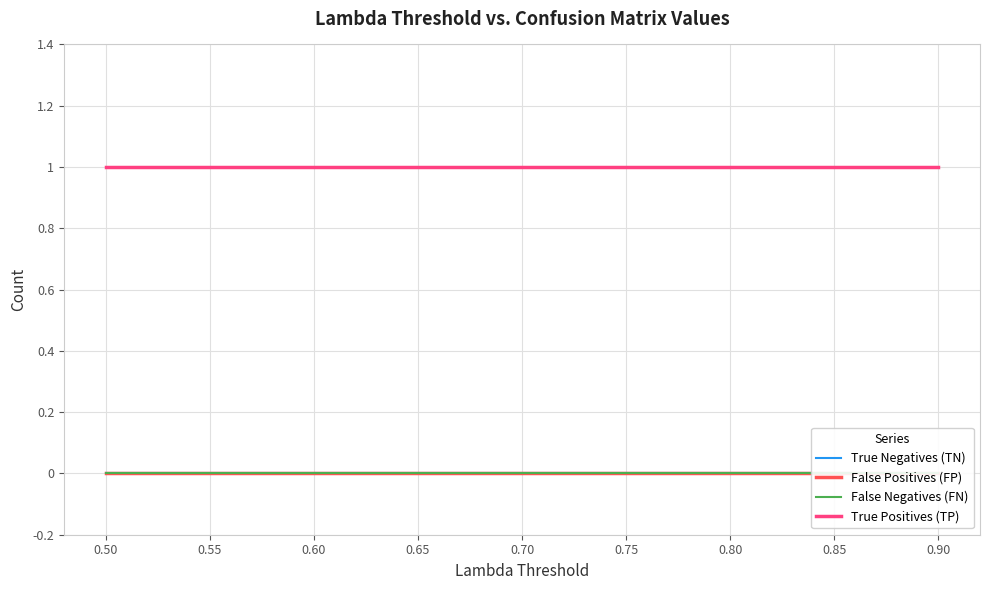

Does the chart display data point markers on the line(s)?

No